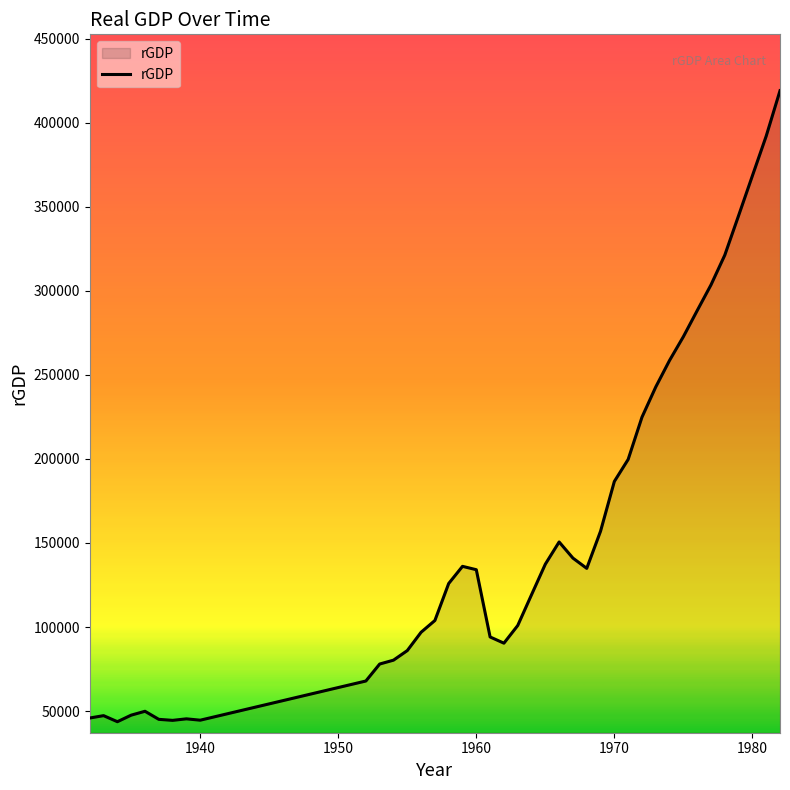

How many lines are shown in the chart?

1